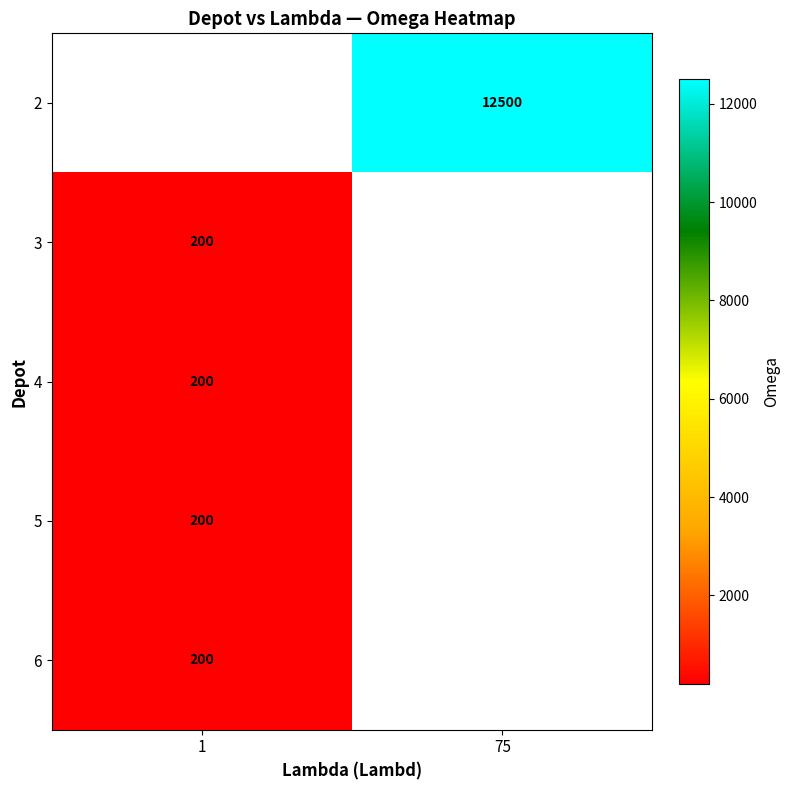

How many distinct data groups are displayed?

5